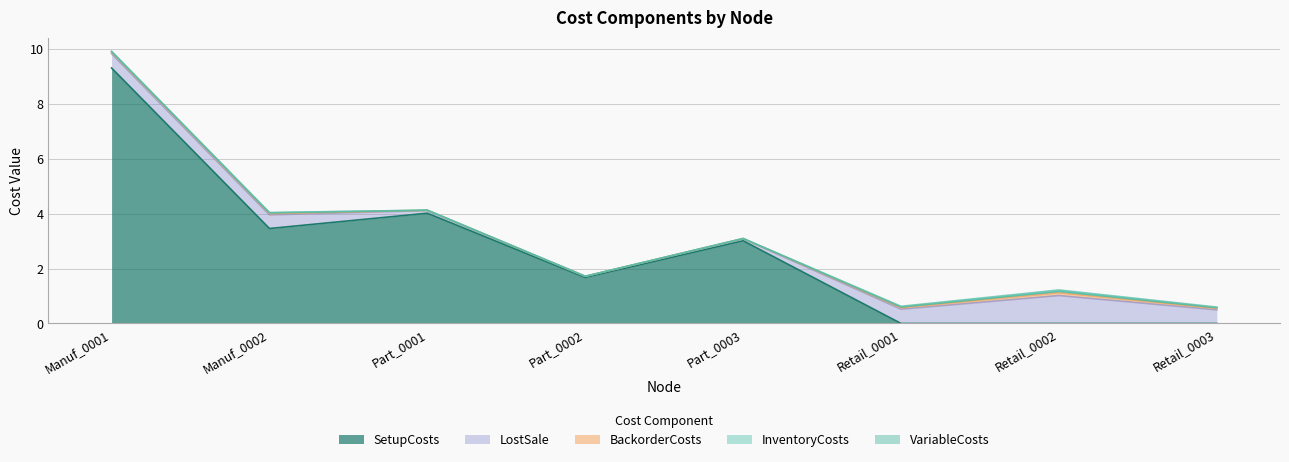

True or false: LostSale has more than 2 interior local peaks.

False